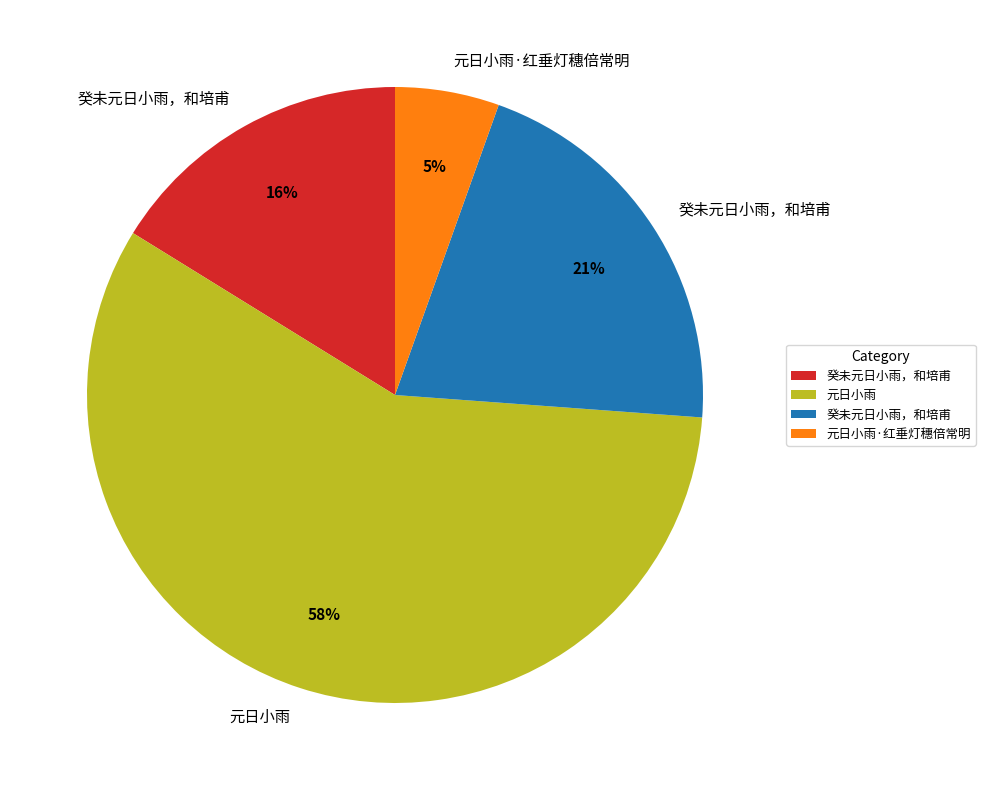

To the nearest percent, what is the average slice percentage?

25%